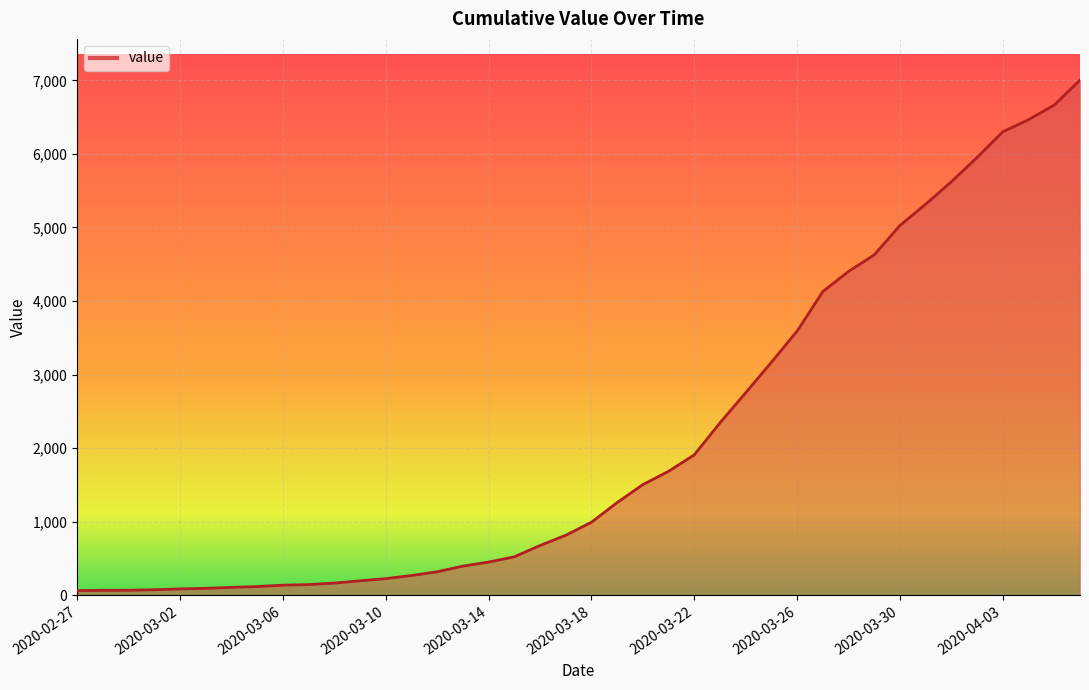

Reading left to right, list all the values displayed in this chart.

64	68	69	76	87	95	108	119	138	146	166	197	227	269	320	397	452	523	677	816	993	1261	1505	1686	1909	2345	2754	3168	3592	4129	4403	4628	5028	5317	5622	5952	6301	6466	6664	7003